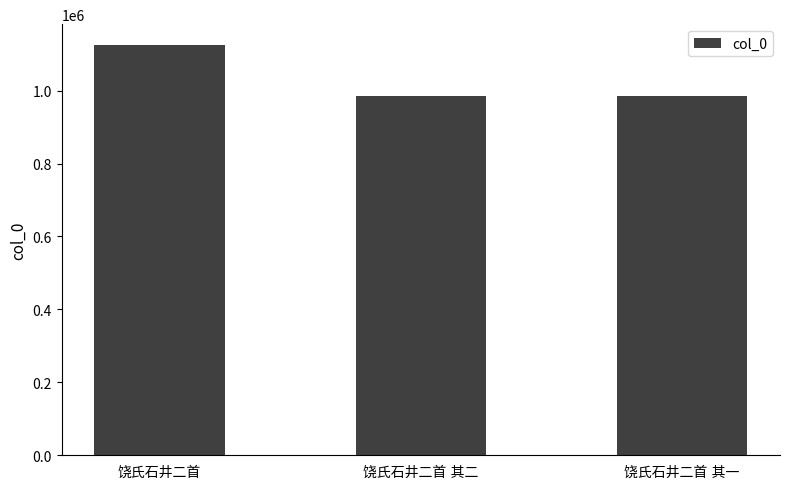

What is the minimum value shown in the chart?

985712